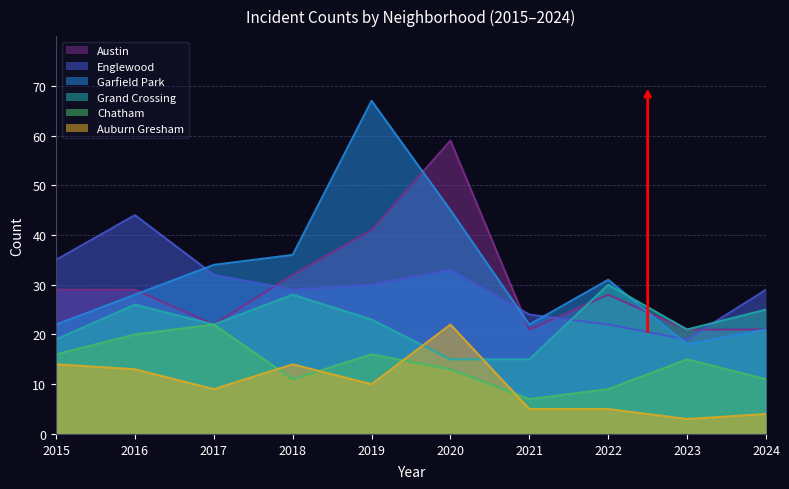

Which series has the largest total across all categories?

Garfield Park